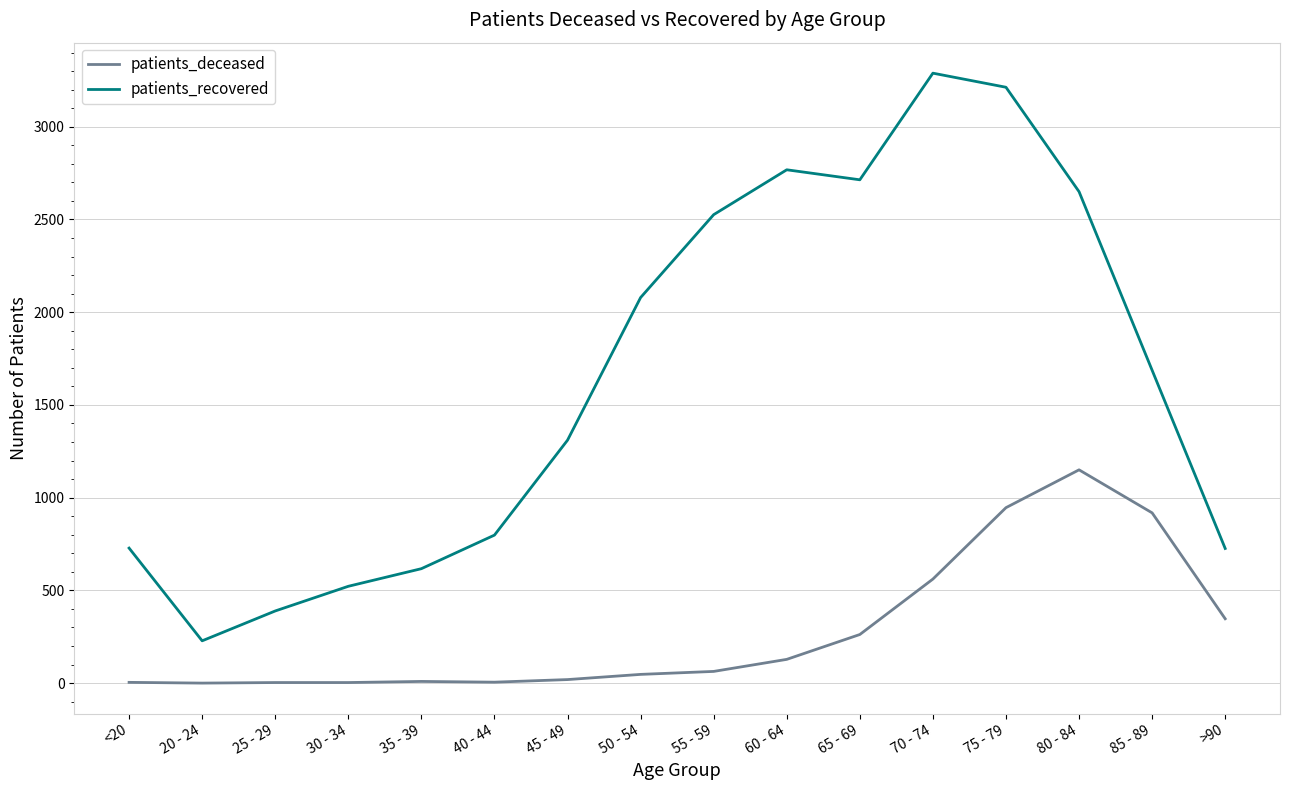

Is it true that patients_deceased equals 3 at 30 - 34?

True